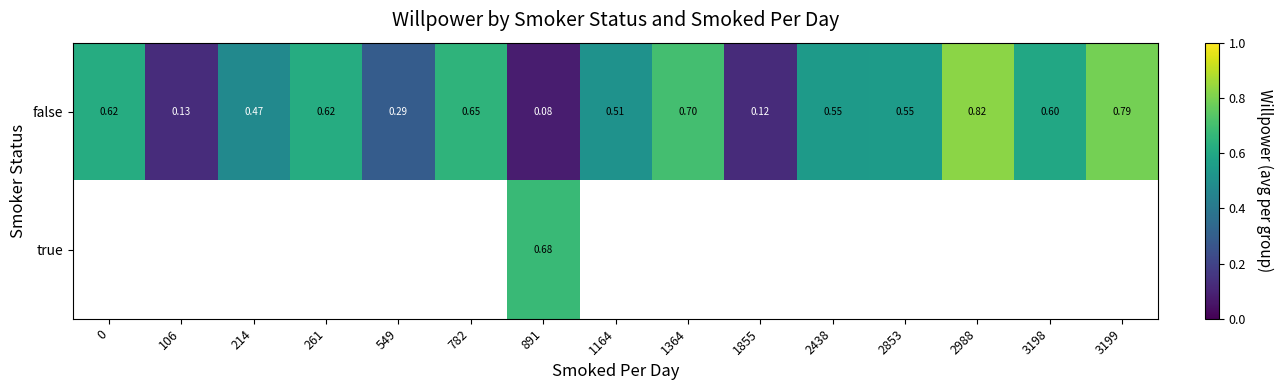

Count the number of categories in the chart.

15